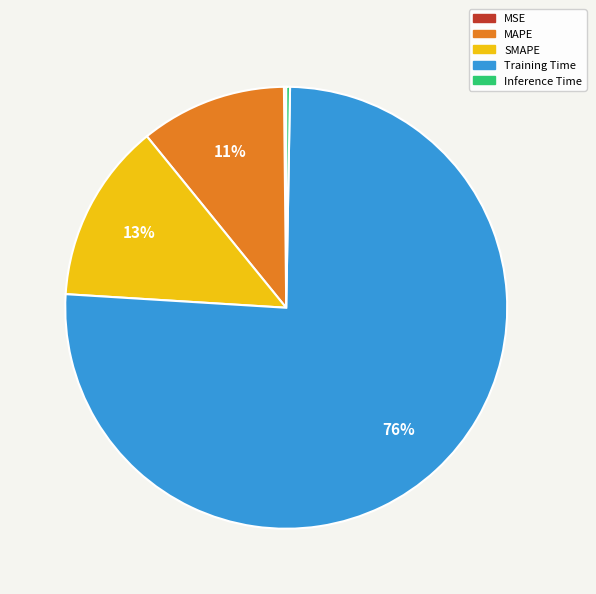

Is Training Time the majority of the pie?

Yes